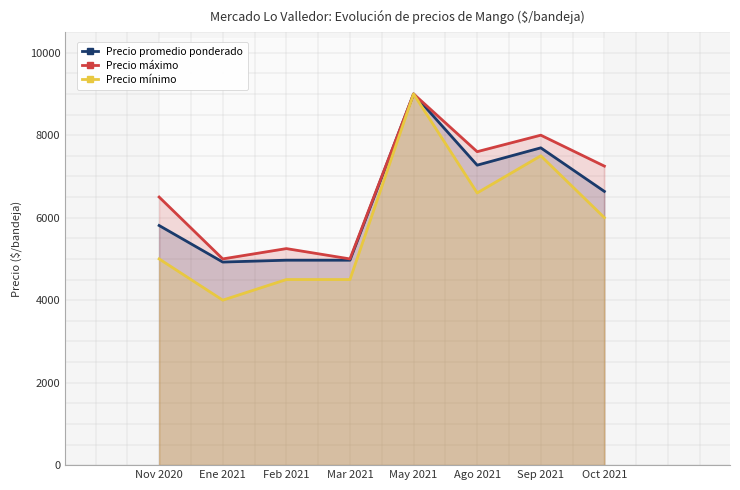

Where is Precio promedio ponderado nearest to the value 6962?

Ago 2021